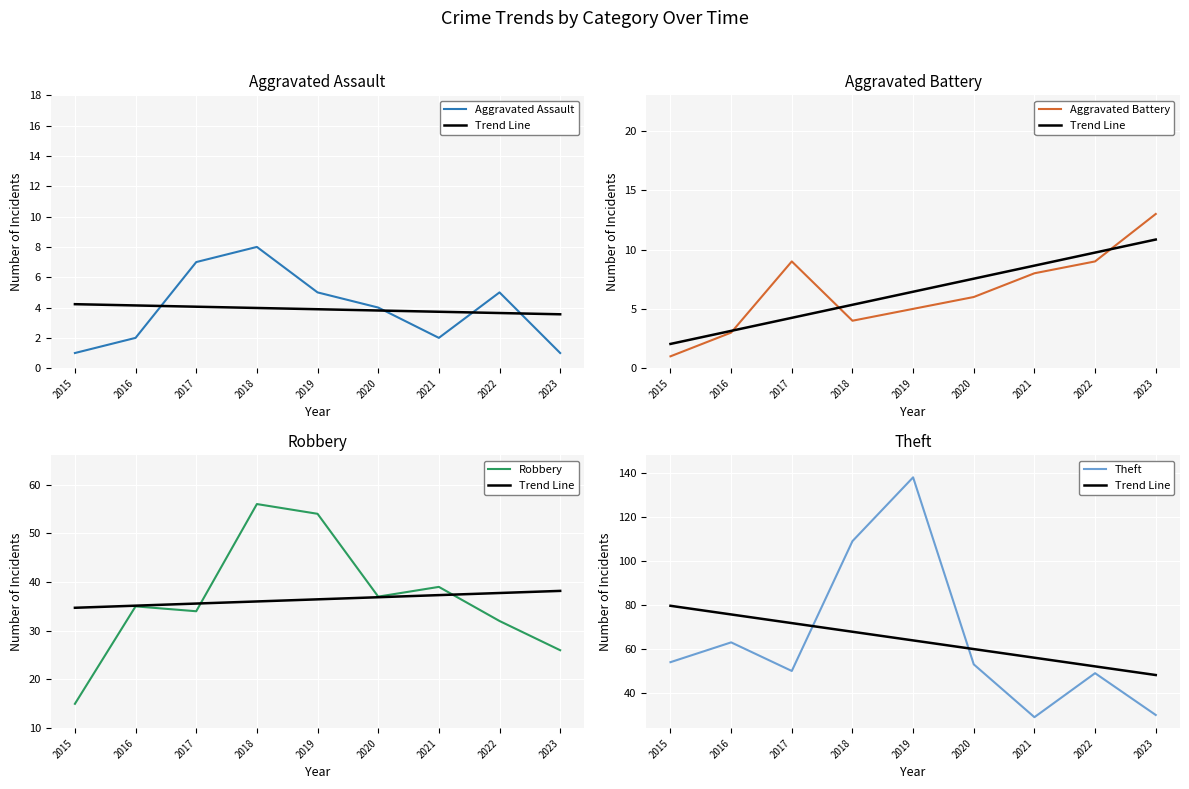

What is the average value of the Aggravated Assault series?

3.9